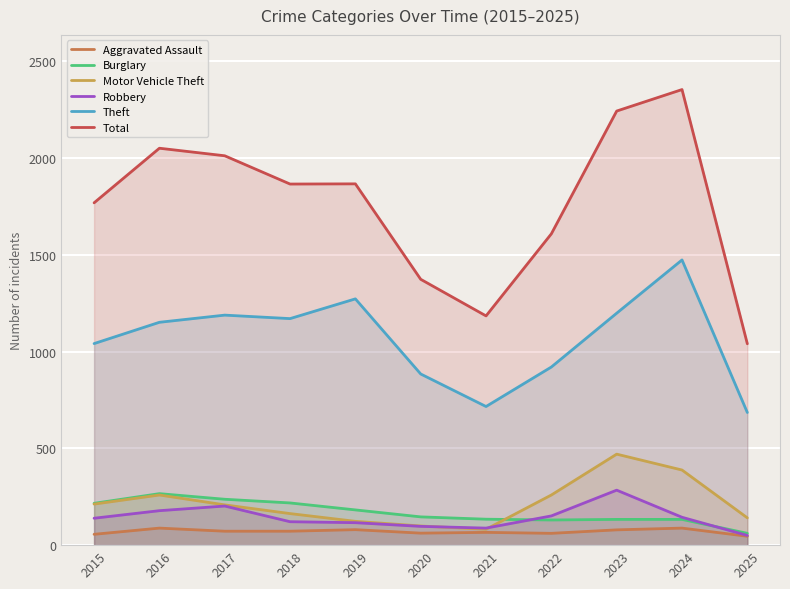

How many data points does each series have?

11